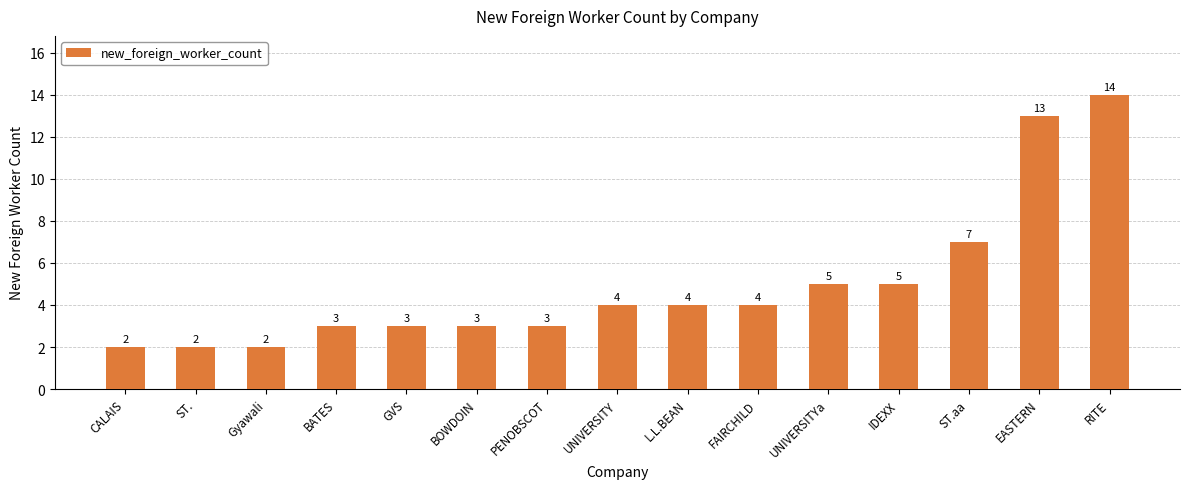

Does the chart contain stacked bars?

No